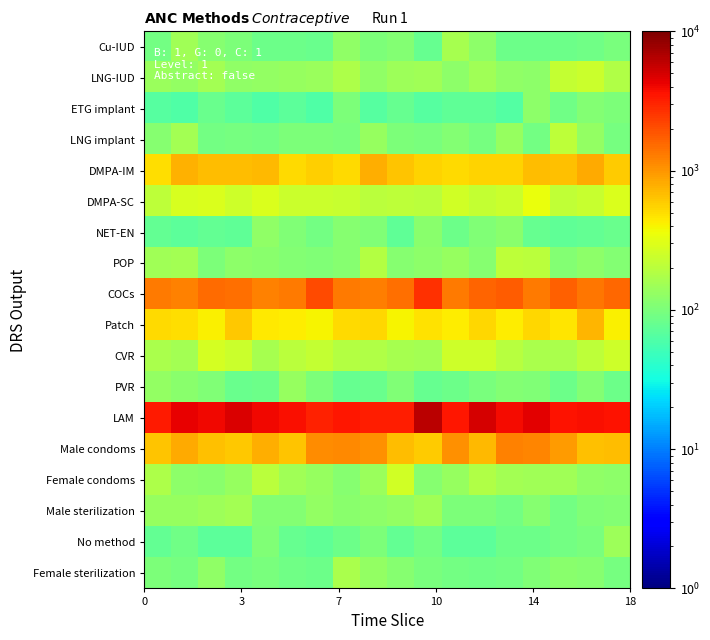

What is the maximum value shown in the chart?

6251.1